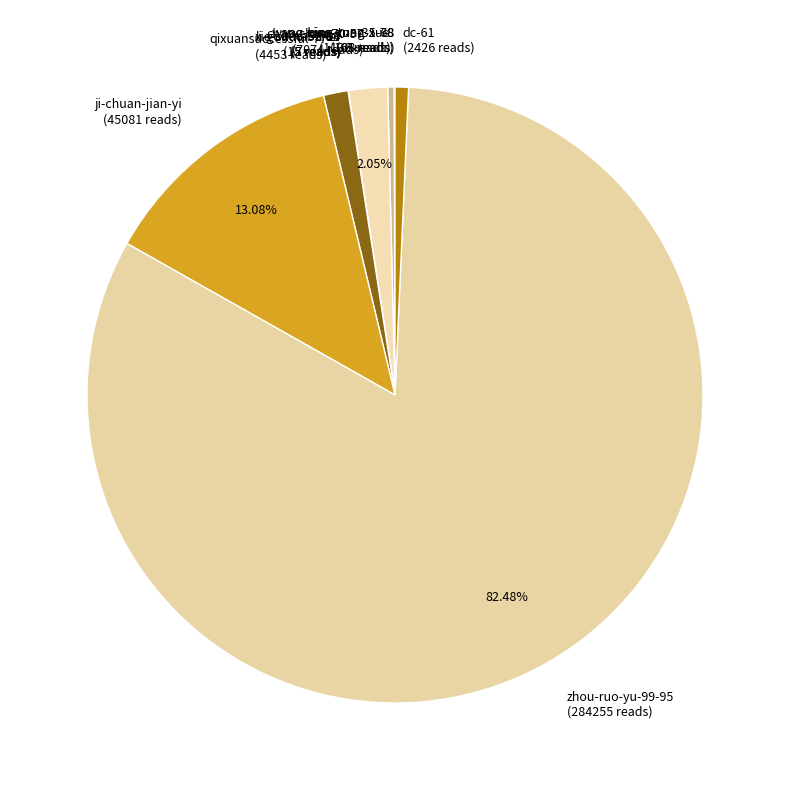

To the nearest percent, what is the average slice percentage?

9%